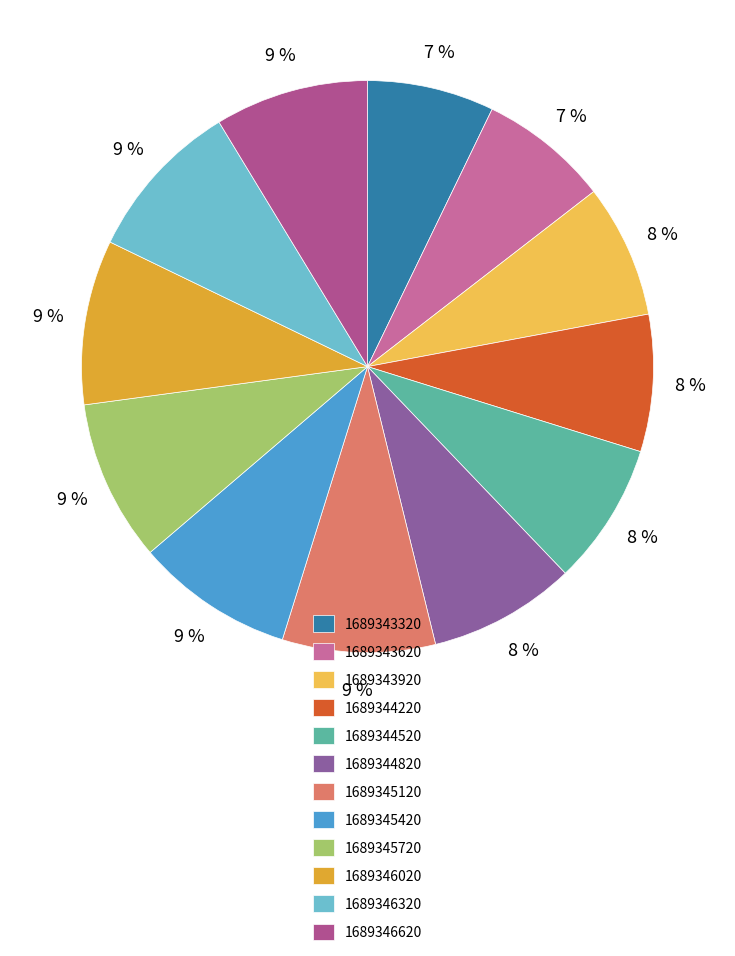

How many slices are in this pie chart?

12